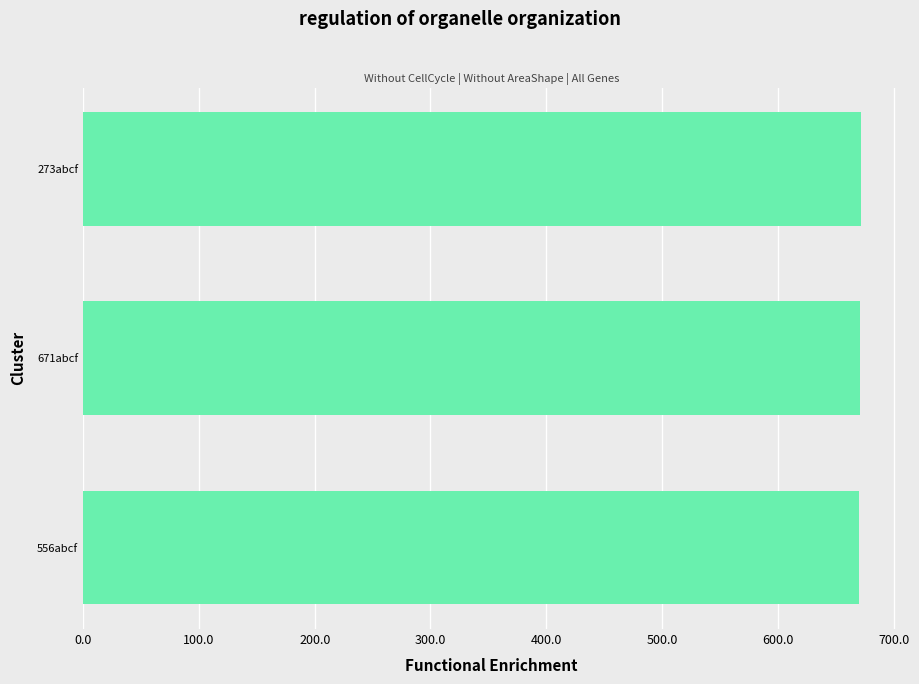

Approximately how many times larger is the value at 556abcf compared to 671abcf?

1.0